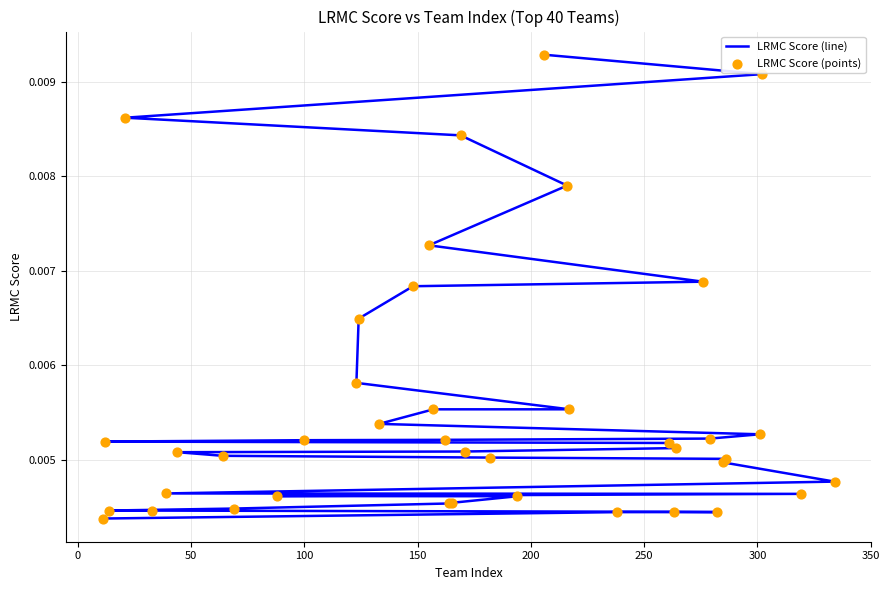

Is the value of LRMC Score (line) at 31 greater than the value of LRMC Score (points) at 25?

No